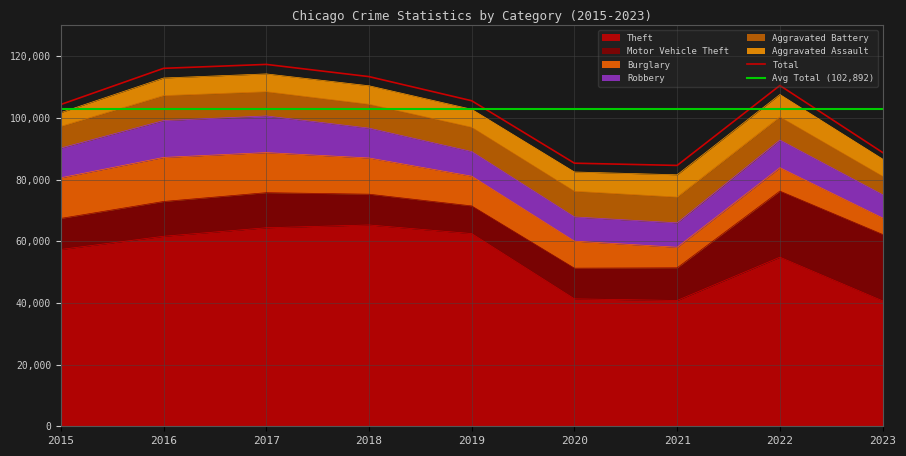

What is the difference between the highest and lowest values at 2017?

58593